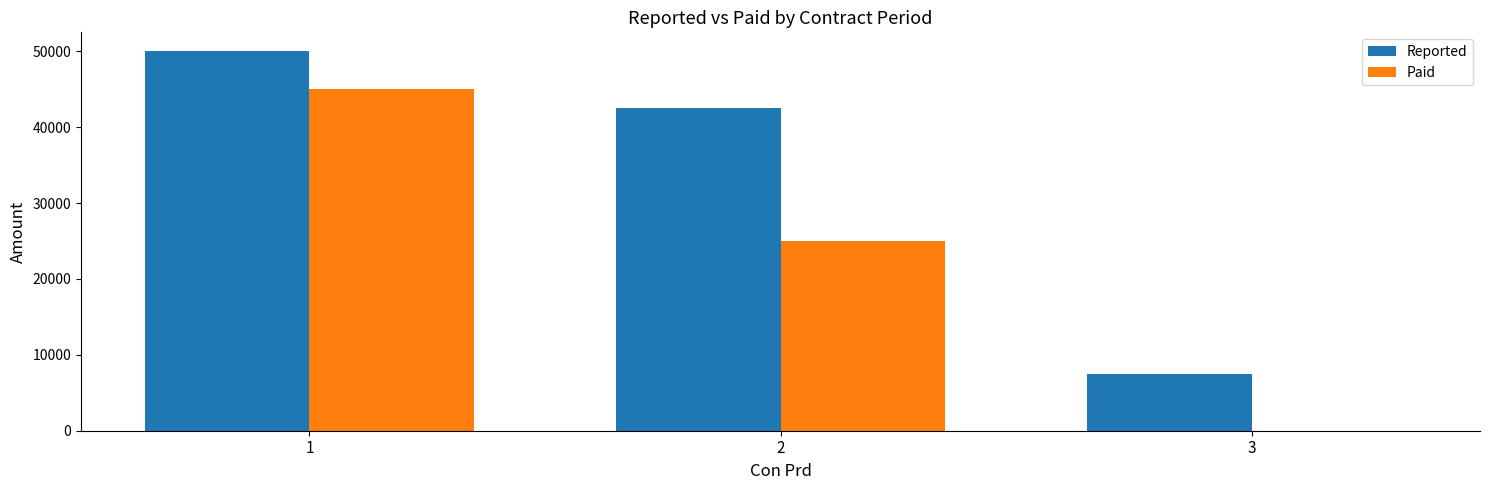

How many Paid values are between 0 and 45000?

3